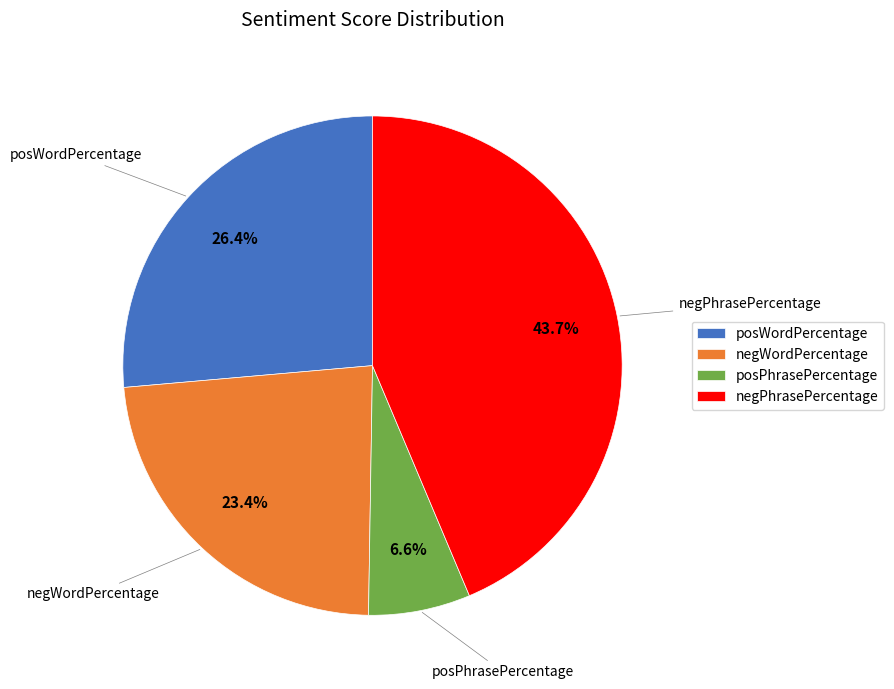

What percentage is NOT represented by posWordPercentage?

73.6%